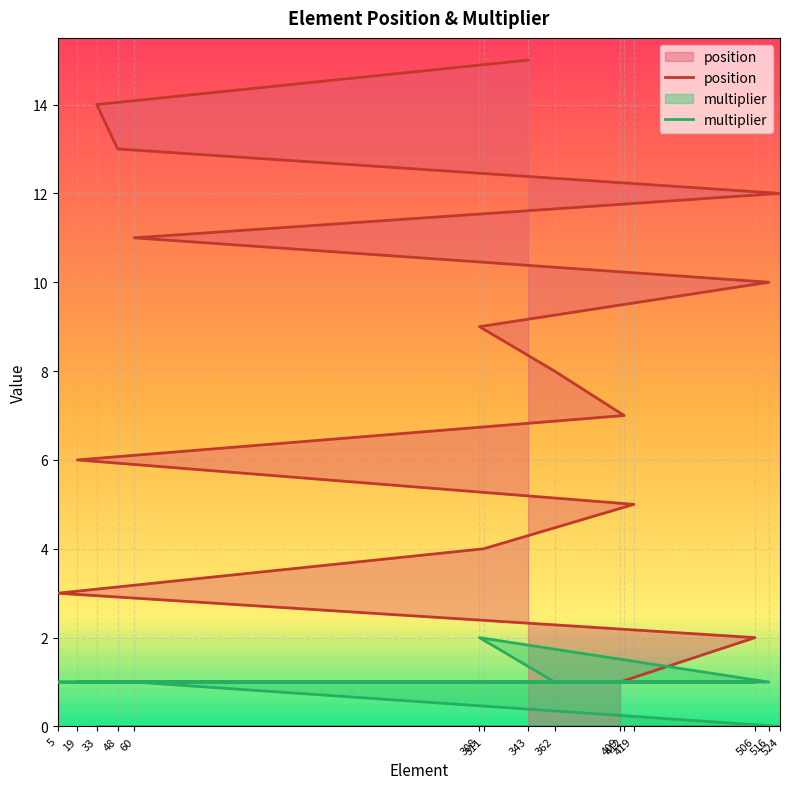

Between 506 and 19, which series saw the biggest shift?

position